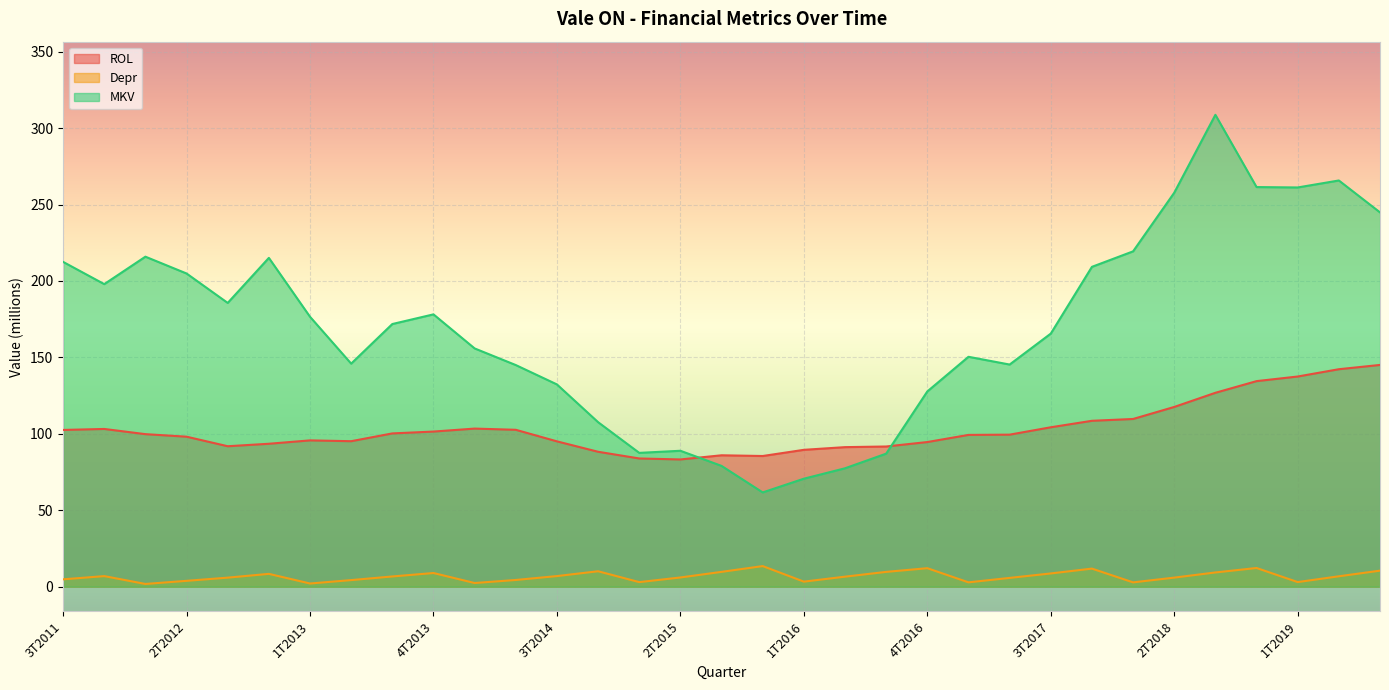

What is the difference between the maximum and second lowest values in the MKV series?

238.1